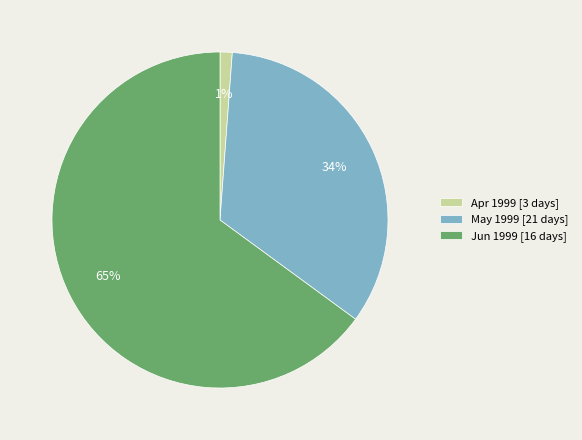

Does Jun 1999 [16 days] account for over 50% of the chart?

Yes